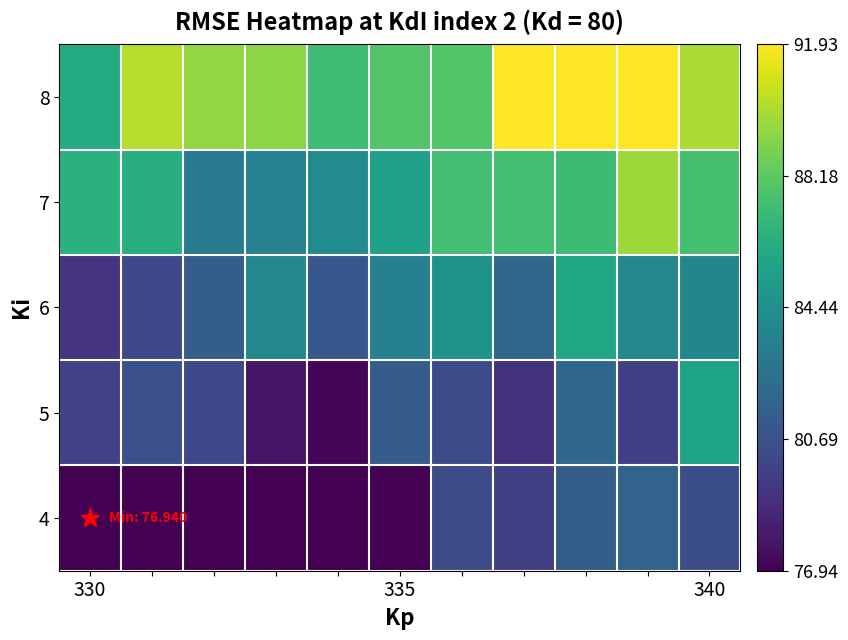

Rank the series by their average value, from lowest to highest.

4, 5, 6, 7, 8